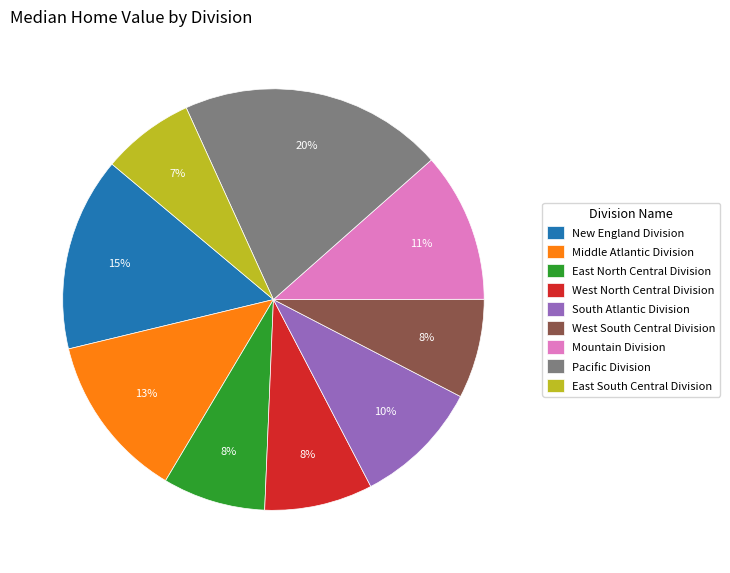

Is it true that Middle Atlantic Division is 2% of the pie?

False